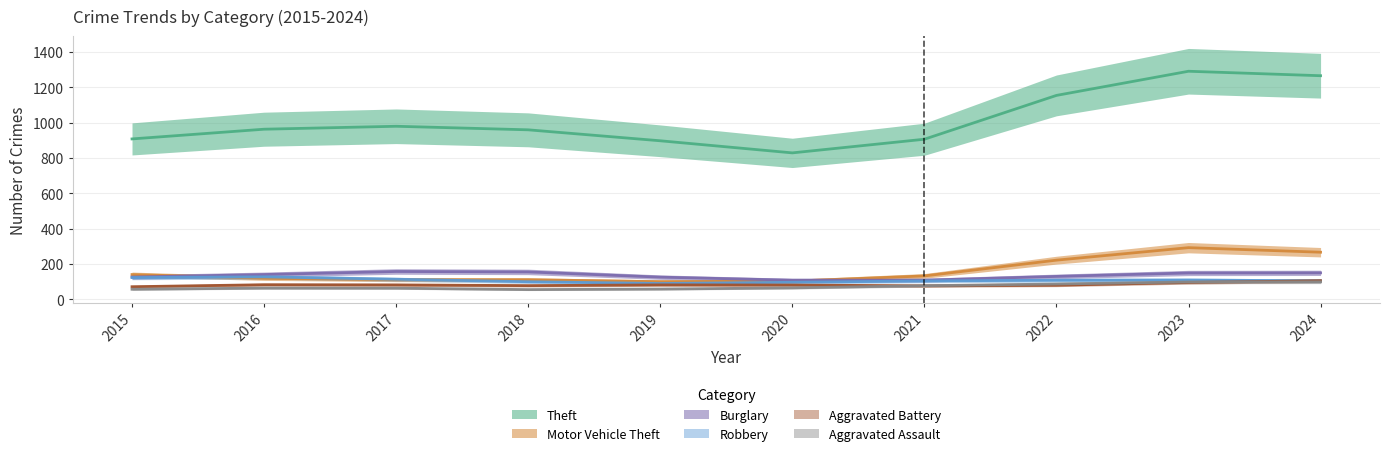

What is the minimum value shown in the chart?

43